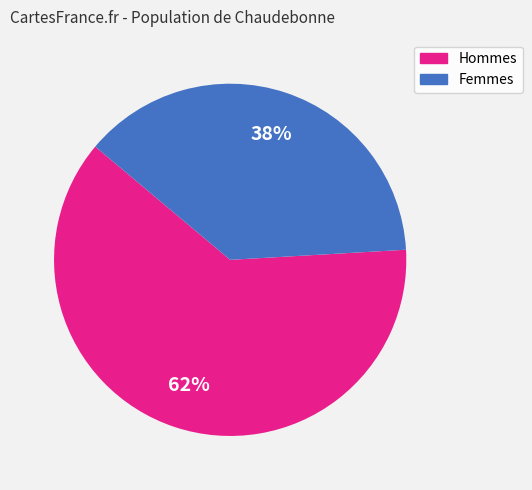

To the nearest percent, what is the average slice percentage?

50%